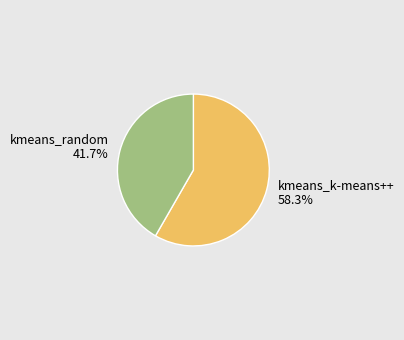

Between kmeans_random and kmeans_k-means++, which is larger?

kmeans_k-means++